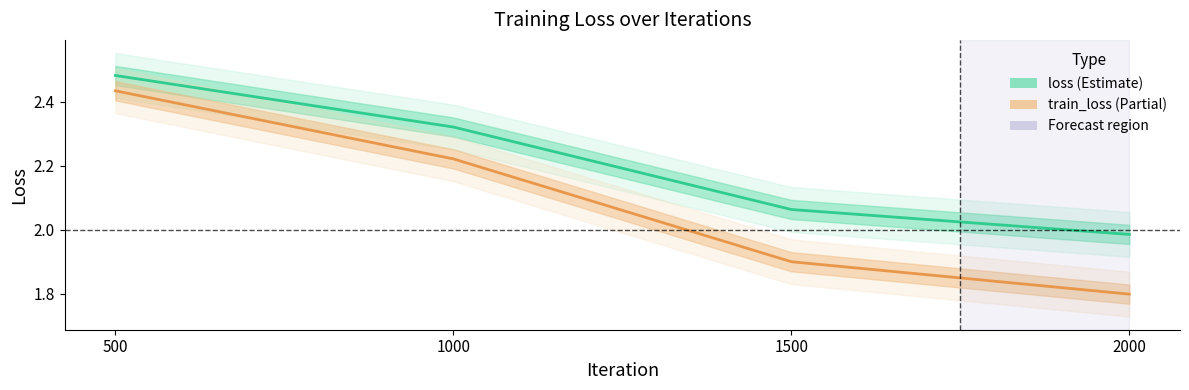

Which has a higher value, 500 or 1000?

500